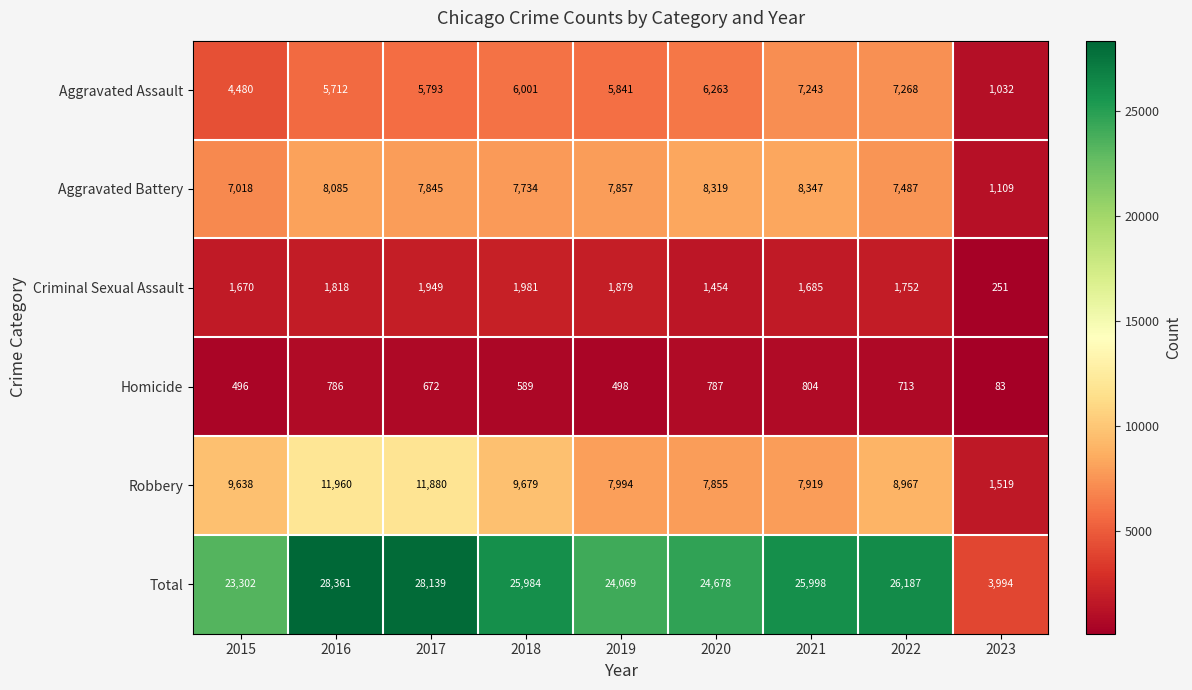

What is the average value of the Criminal Sexual Assault series?

1604